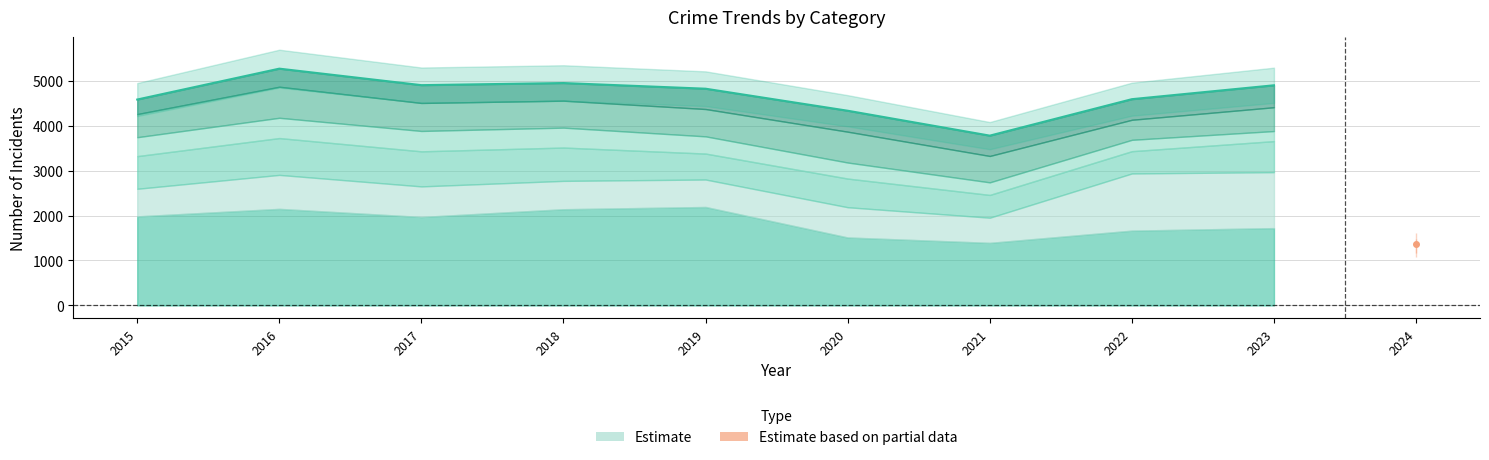

At which label is the value closest to 4522?

2015